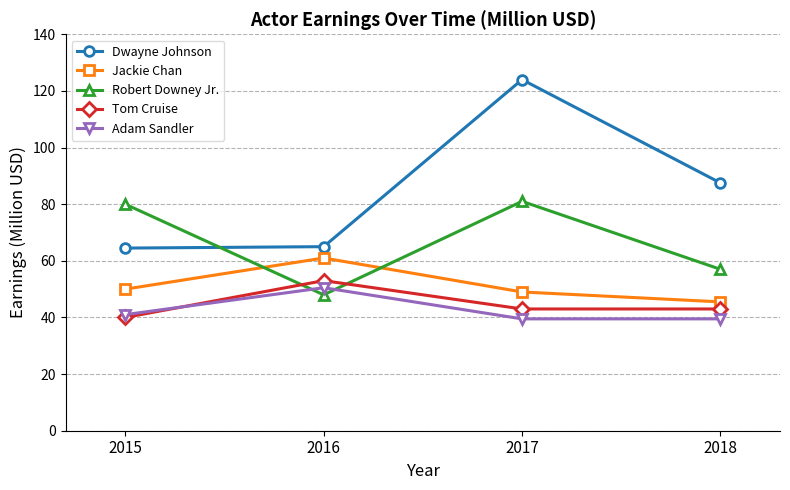

Where is Robert Downey Jr. nearest to the value 64?

2018